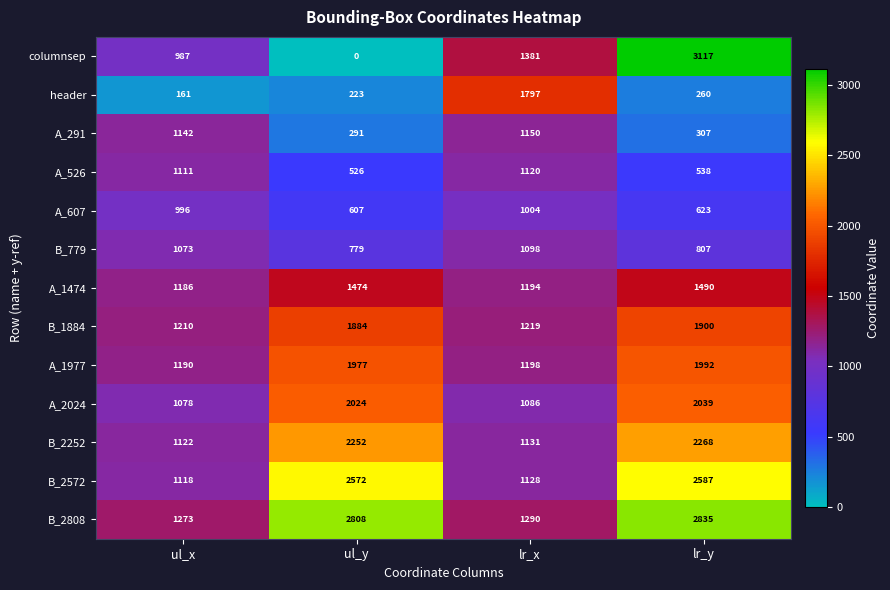

What is the minimum value for B_779?

779